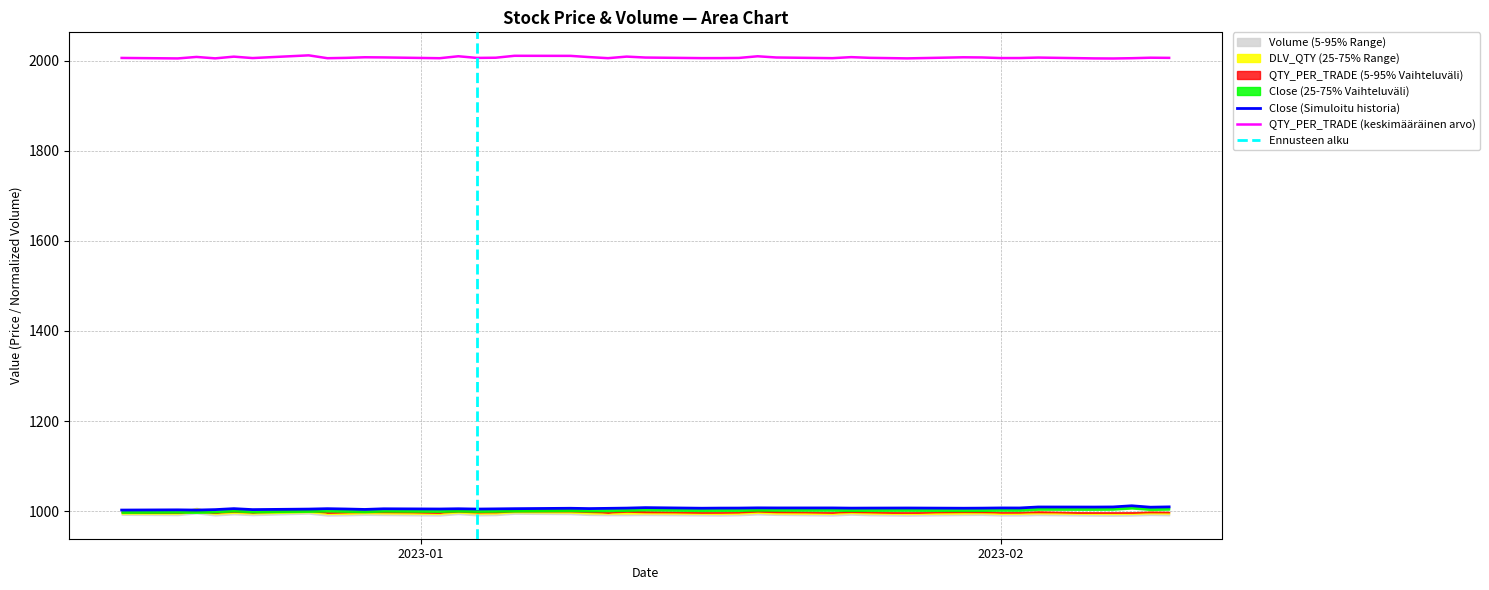

What is the minimum value for QTY_PER_TRADE (keskimääräinen arvo)?

2004.8